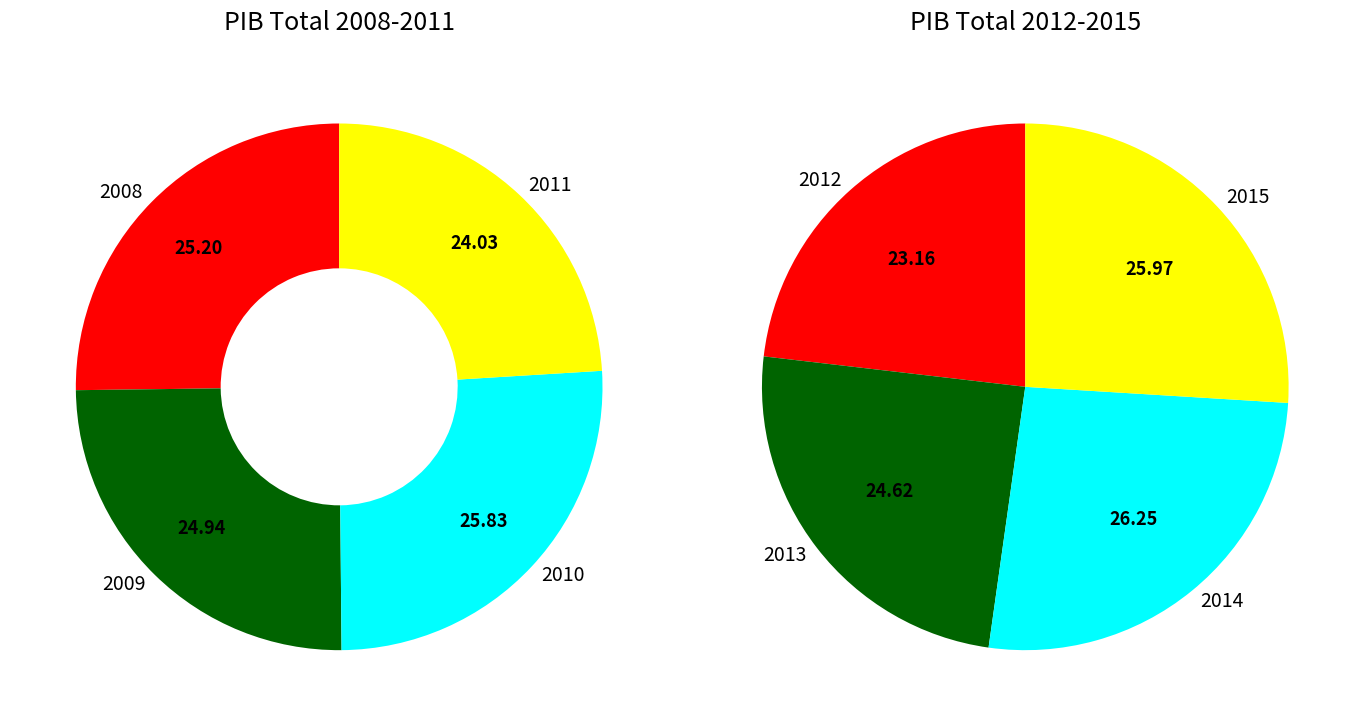

Which has a higher value, 2011 or 2008?

2008